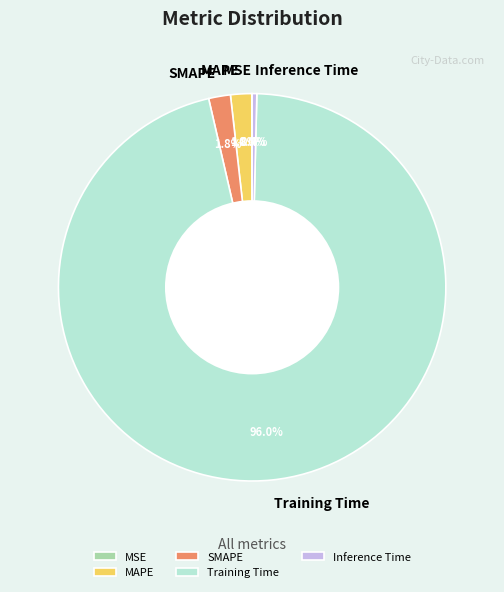

Which has a higher value, SMAPE or Inference Time?

SMAPE